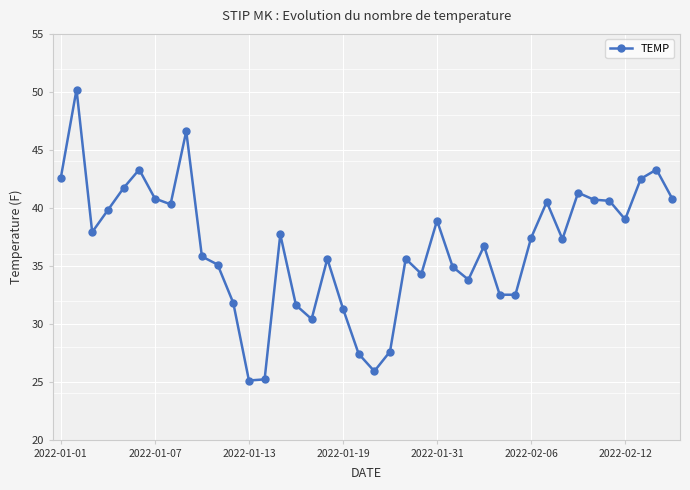

True or false: there are more than 0 points higher than both neighbors.

True